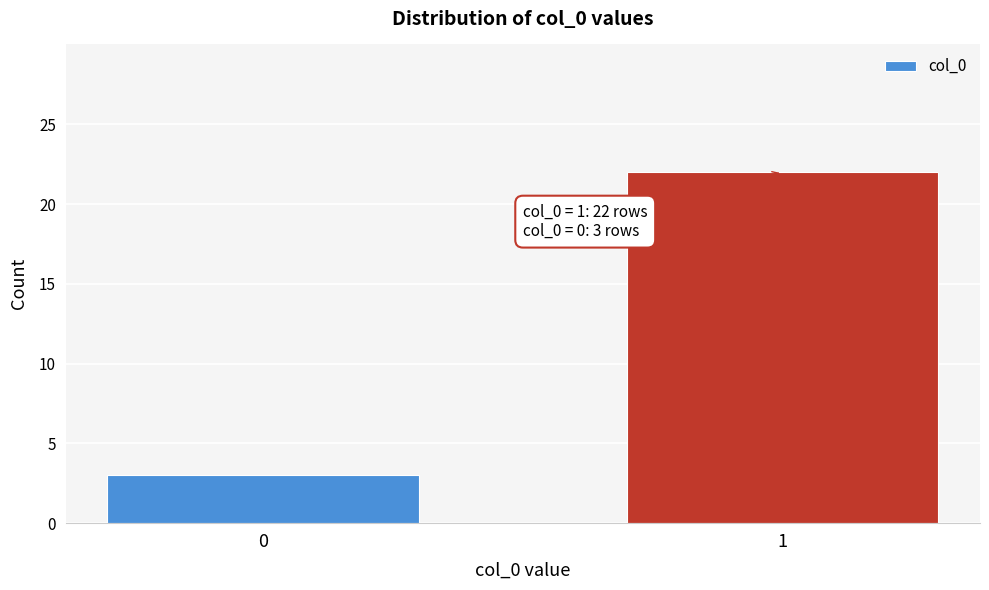

Reading right to left, what are all the values shown in this chart?

22	3